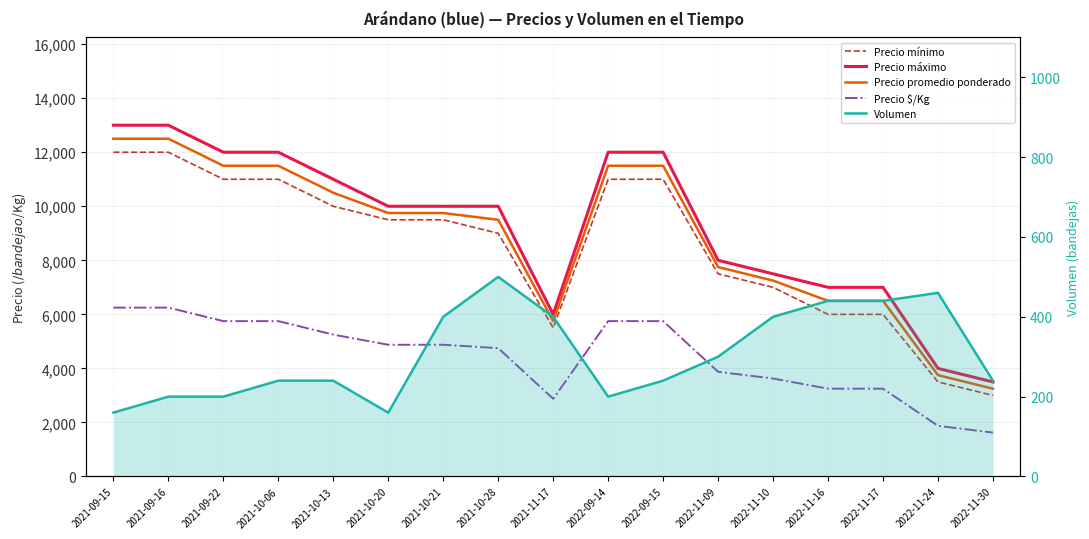

What position from the left is 2022-09-14?

10